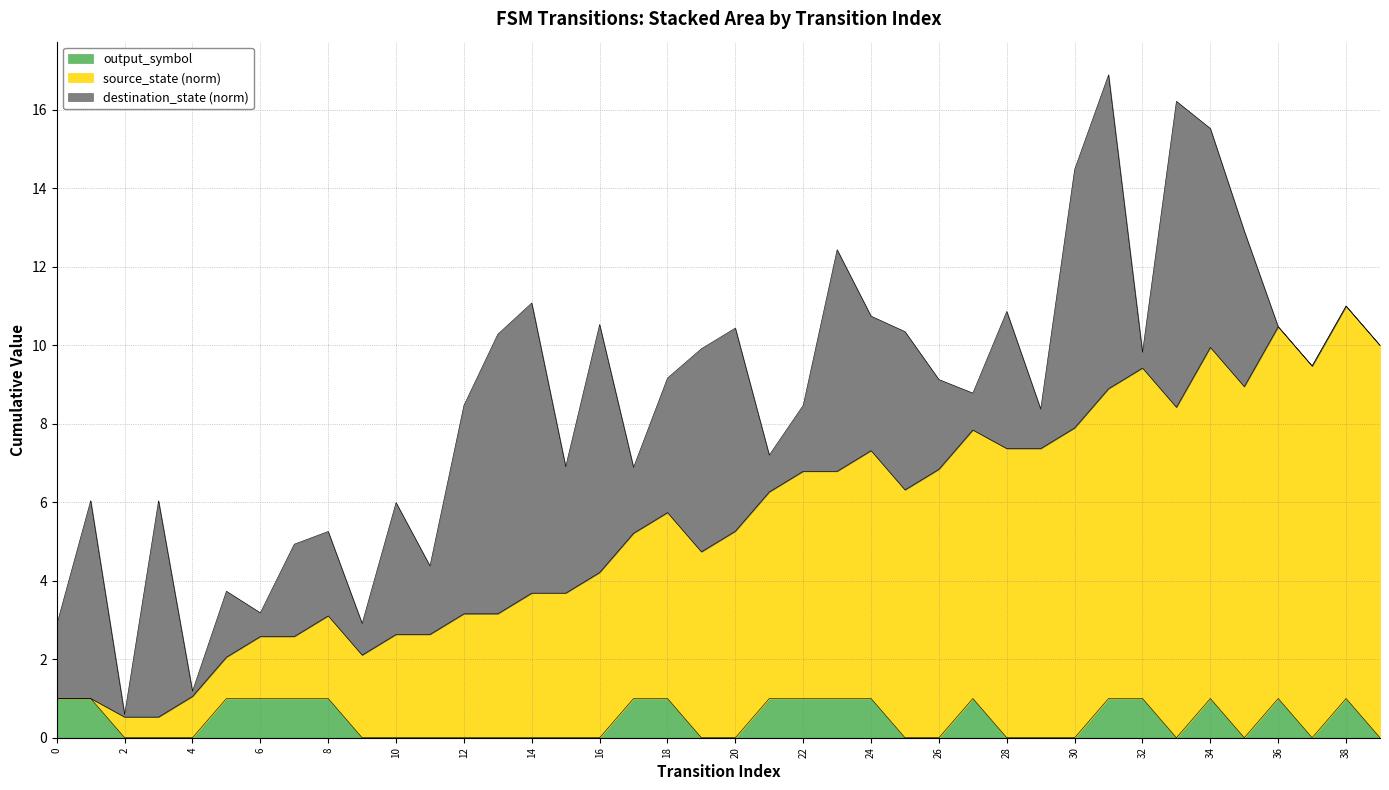

Does the chart display data point markers on the line(s)?

No